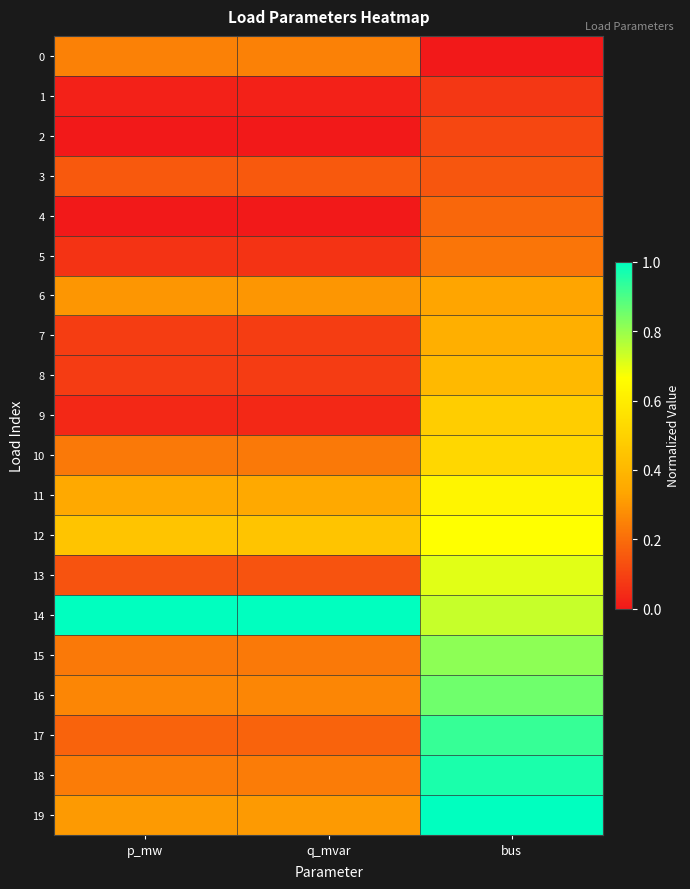

Reading left to right, list all the values displayed in this chart.

0: p_mw=0.2	q_mvar=0.2	bus=0.0
1: p_mw=0.0	q_mvar=0.0	bus=0.1
2: p_mw=0.0	q_mvar=0.0	bus=0.1
3: p_mw=0.2	q_mvar=0.2	bus=0.1
4: p_mw=0.0	q_mvar=0.0	bus=0.2
5: p_mw=0.1	q_mvar=0.1	bus=0.2
6: p_mw=0.3	q_mvar=0.3	bus=0.3
7: p_mw=0.1	q_mvar=0.1	bus=0.4
8: p_mw=0.1	q_mvar=0.1	bus=0.4
9: p_mw=0.0	q_mvar=0.0	bus=0.5
10: p_mw=0.2	q_mvar=0.2	bus=0.5
11: p_mw=0.4	q_mvar=0.4	bus=0.6
12: p_mw=0.4	q_mvar=0.4	bus=0.7
13: p_mw=0.1	q_mvar=0.1	bus=0.7
14: p_mw=1.0	q_mvar=1.0	bus=0.7
15: p_mw=0.2	q_mvar=0.2	bus=0.8
16: p_mw=0.3	q_mvar=0.3	bus=0.9
17: p_mw=0.2	q_mvar=0.2	bus=0.9
18: p_mw=0.2	q_mvar=0.2	bus=1.0
19: p_mw=0.3	q_mvar=0.3	bus=1.0